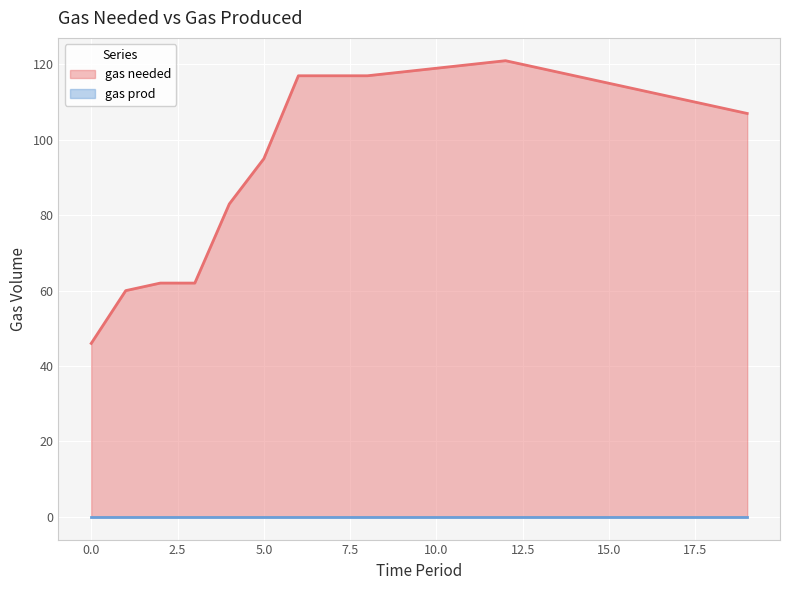

What is the maximum value shown in the chart?

121